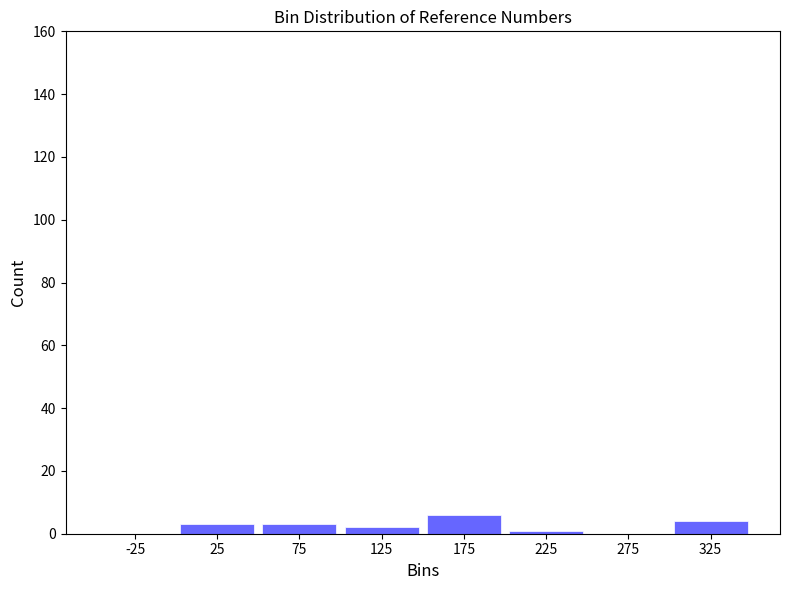

Reading left to right, list every bar in this chart as the range it spans on the x-axis followed by its height. The values are not printed on the chart, so give them approximately, as read against the axis.

-50 to 0: 0
0 to 50: 4
50 to 100: 4
100 to 150: 2
150 to 200: 6
200 to 250: under 2
250 to 300: 0
300 to 350: 4